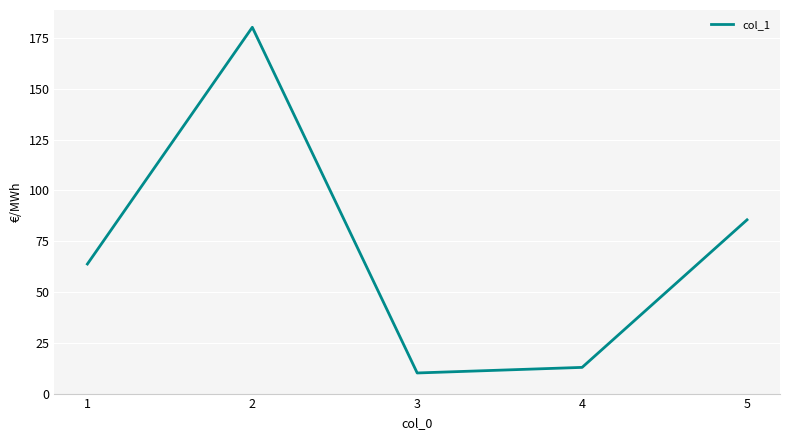

True or false: there are more than 0 points higher than both neighbors.

True